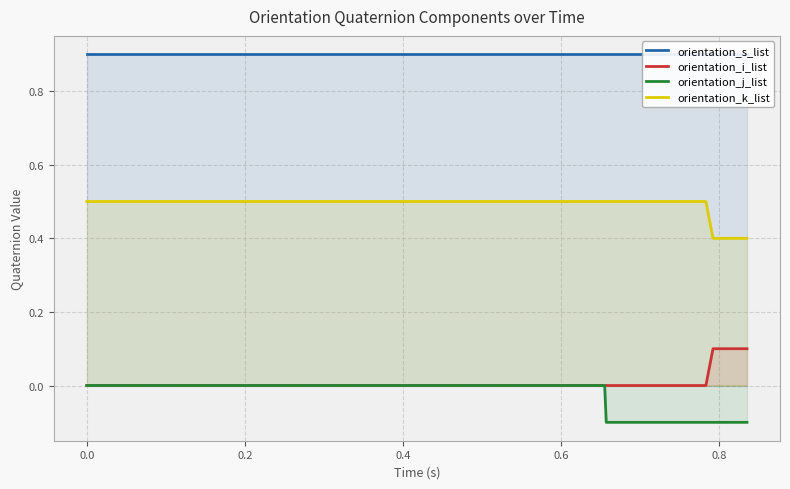

What is the highest value of the orientation_k_list series?

0.5